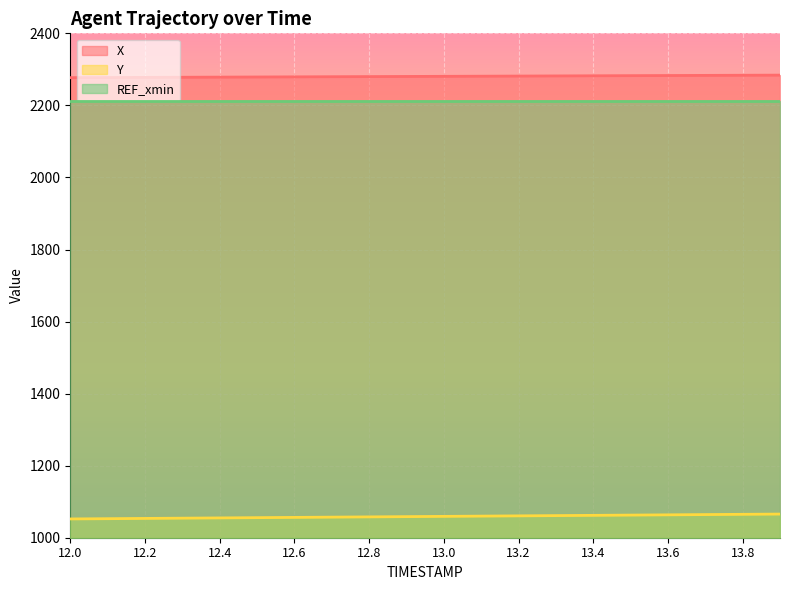

Reading right to left, extract all data points from this chart.

X: 2284.0	2283.6	2283.3	2282.9	2282.5	2282.2	2281.8	2281.4	2281.1	2280.7	2280.3	2279.9	2279.6	2279.2	2278.8	2278.5	2278.1	2277.7	2277.4	2277.0
Y: 1065.7	1065.0	1064.2	1063.5	1062.8	1062.1	1061.4	1060.7	1060.0	1059.3	1058.5	1057.8	1057.1	1056.4	1055.7	1055.0	1054.3	1053.6	1052.8	1052.1